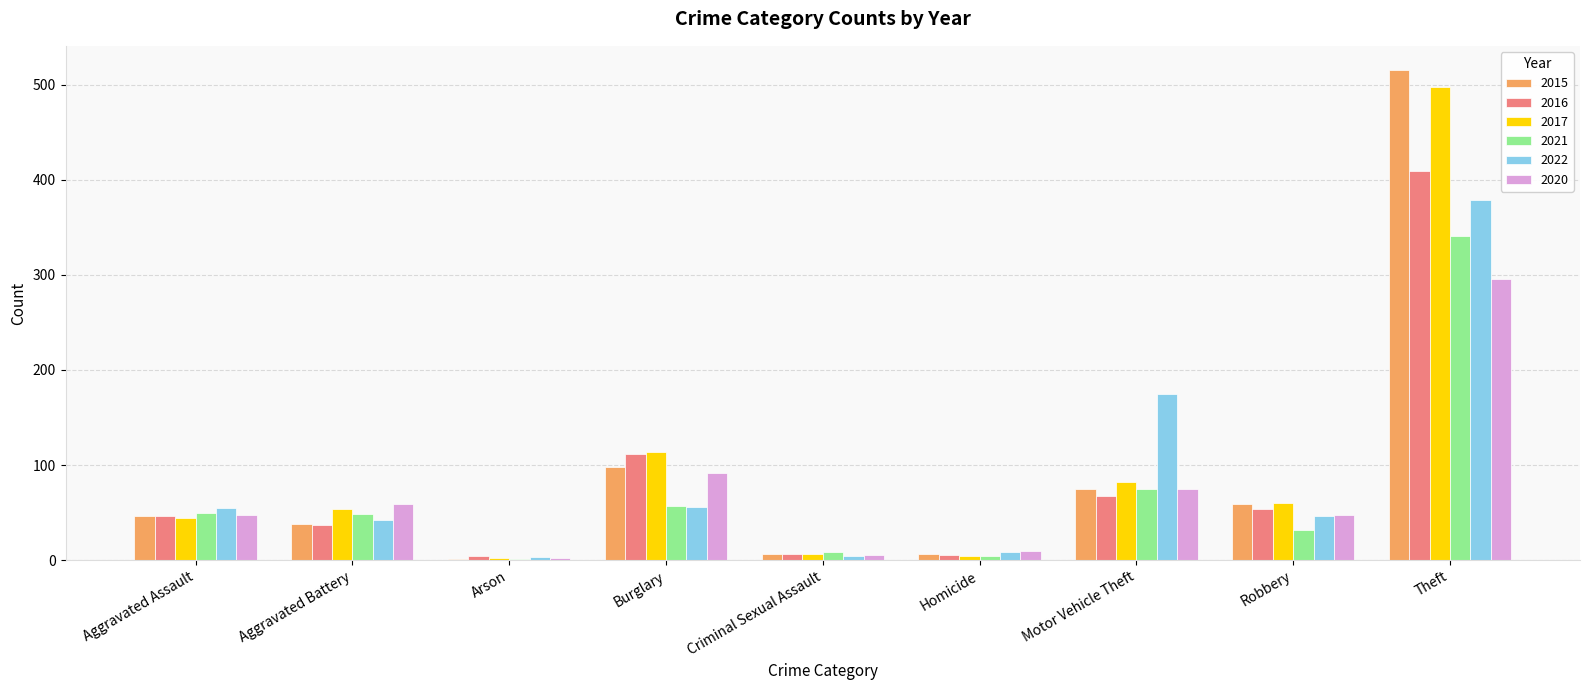

At which label does 2020 reach its peak?

Theft